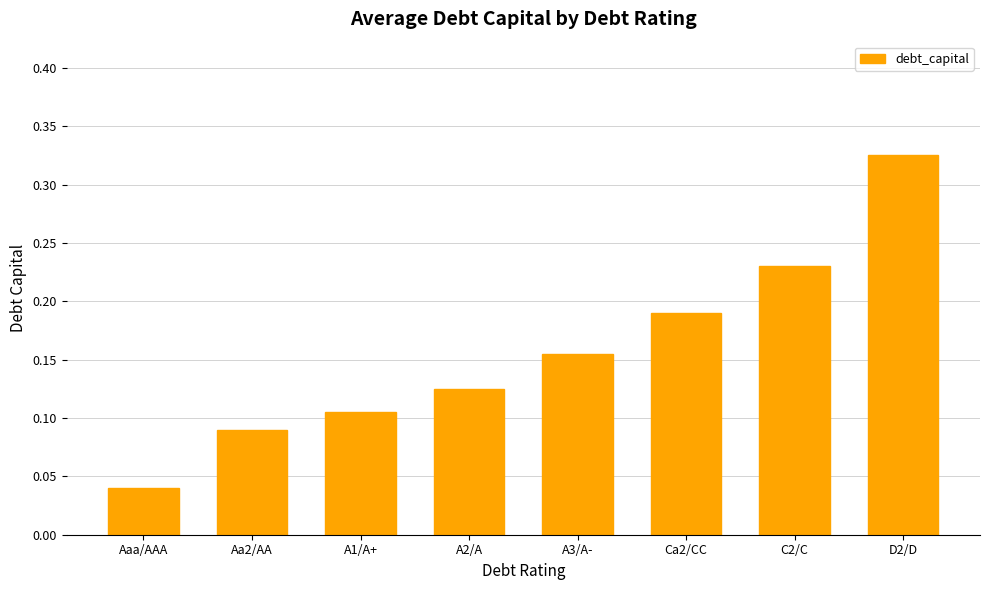

What is the sum of all values?

1.3